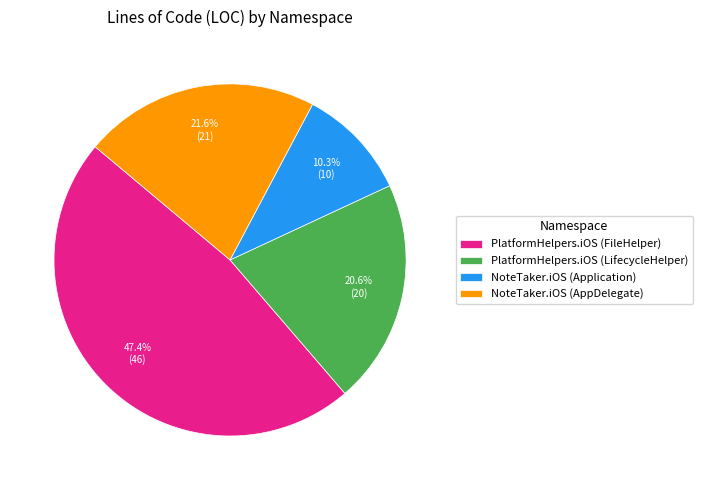

What portion of the pie excludes NoteTaker.iOS (Application)?

89.7%